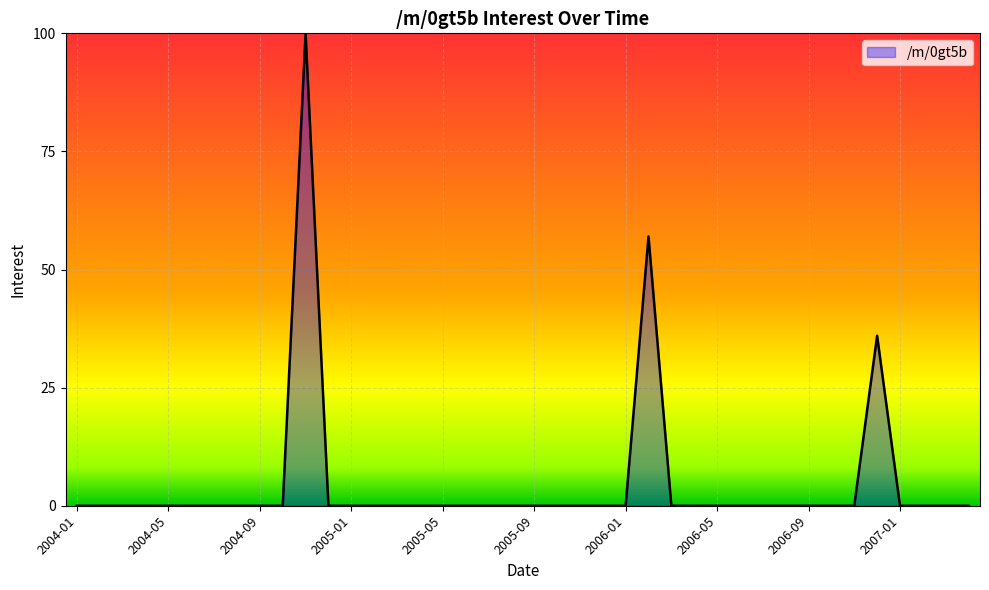

What is the average value?

5